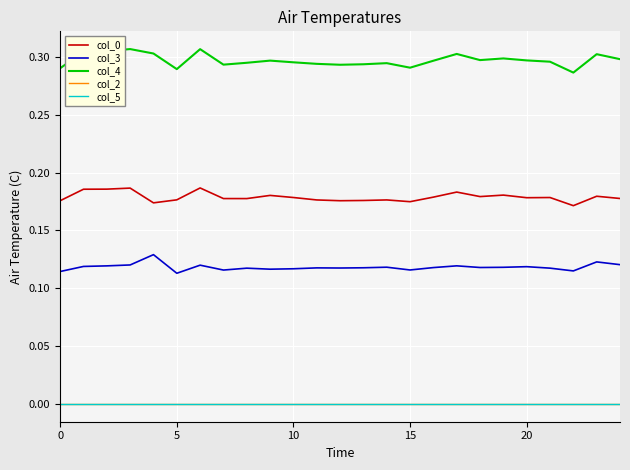

Does the chart display data point markers on the line(s)?

No